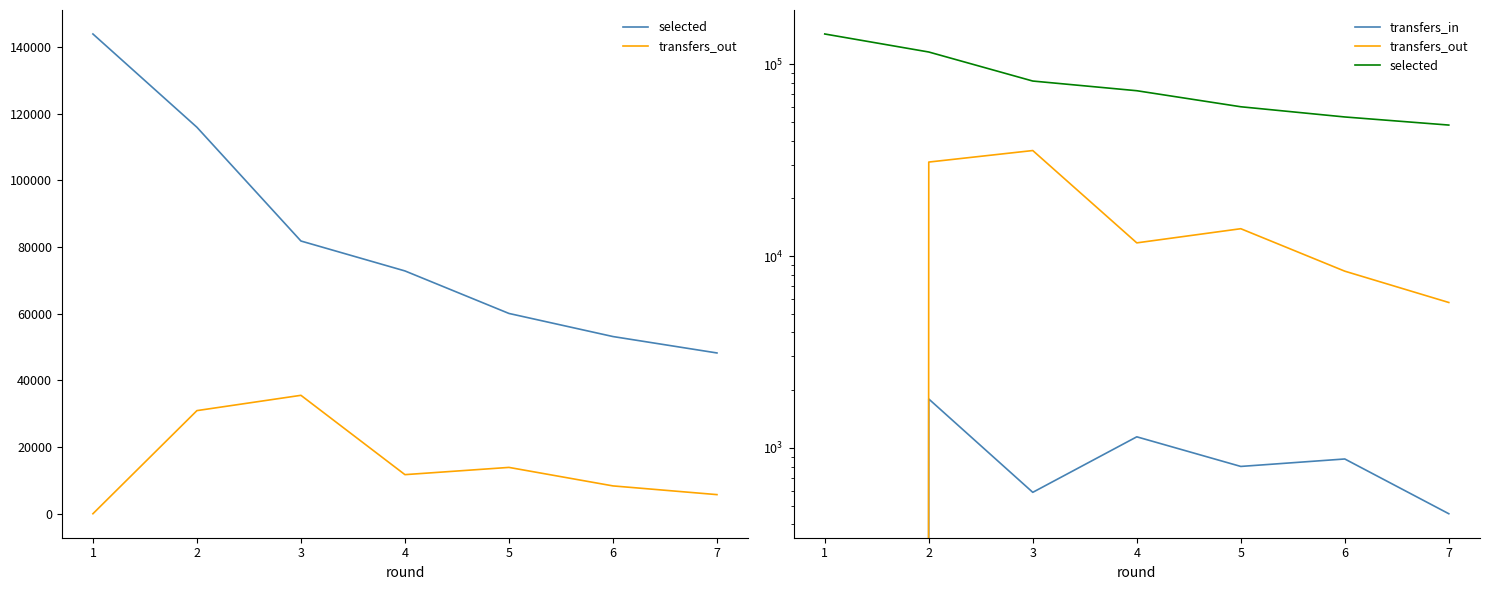

True or false: selected and transfers_out cross at least once.

False